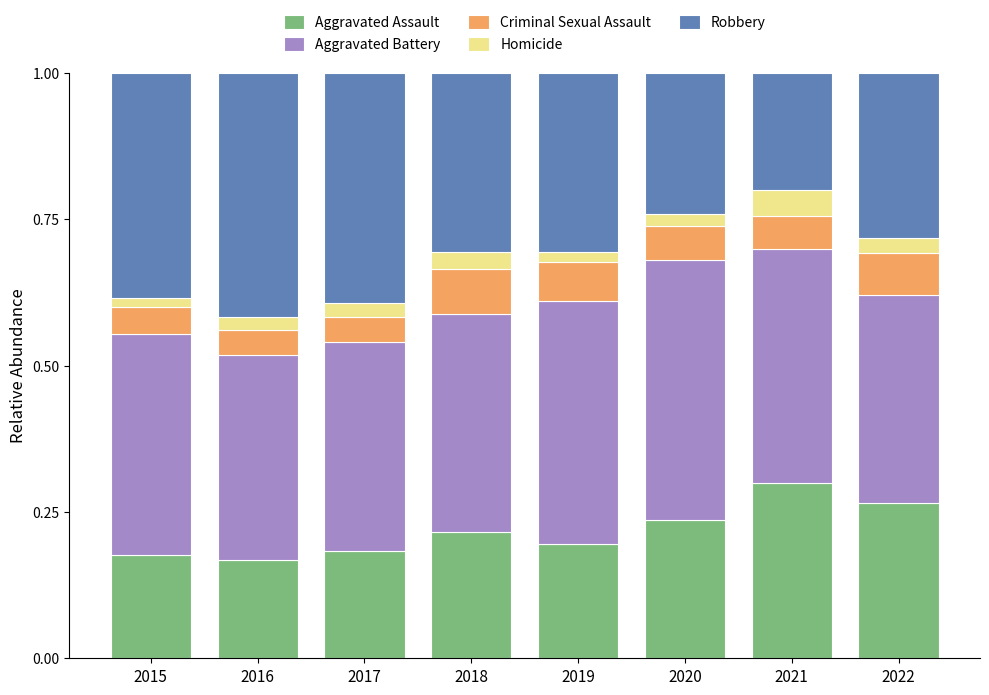

The value of Aggravated Assault at 2015 is 0.2. True or false?

True